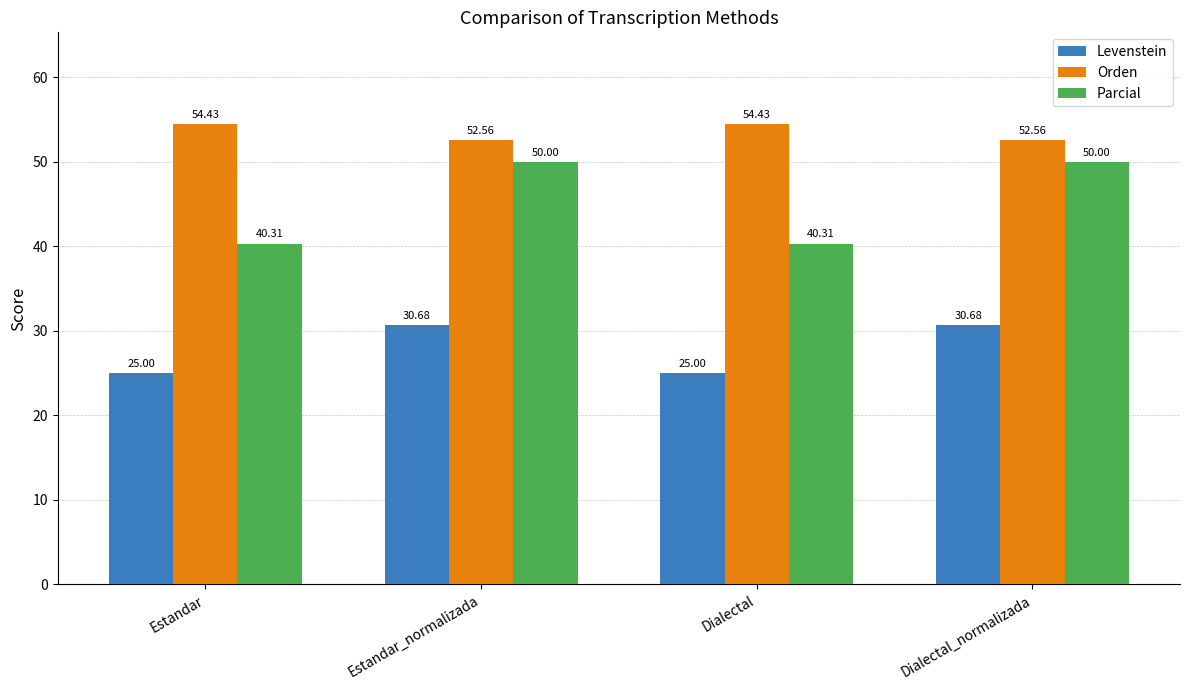

What is the sum of the Levenstein values at Estandar_normalizada and Dialectal?

55.7